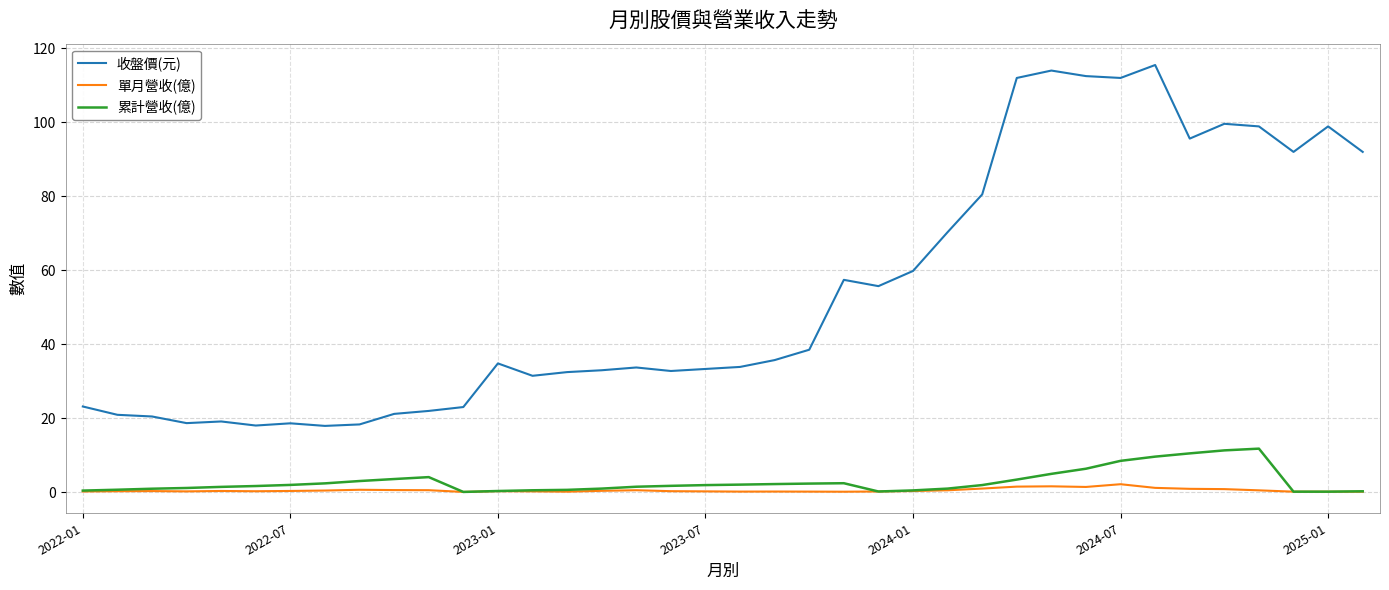

True or false: 單月營收(億) and 收盤價(元) cross at least once.

False